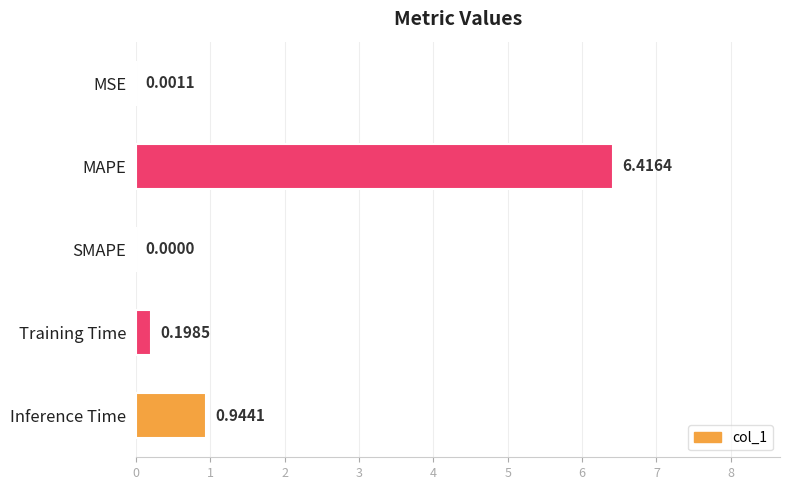

What is the sum of all values?

7.6